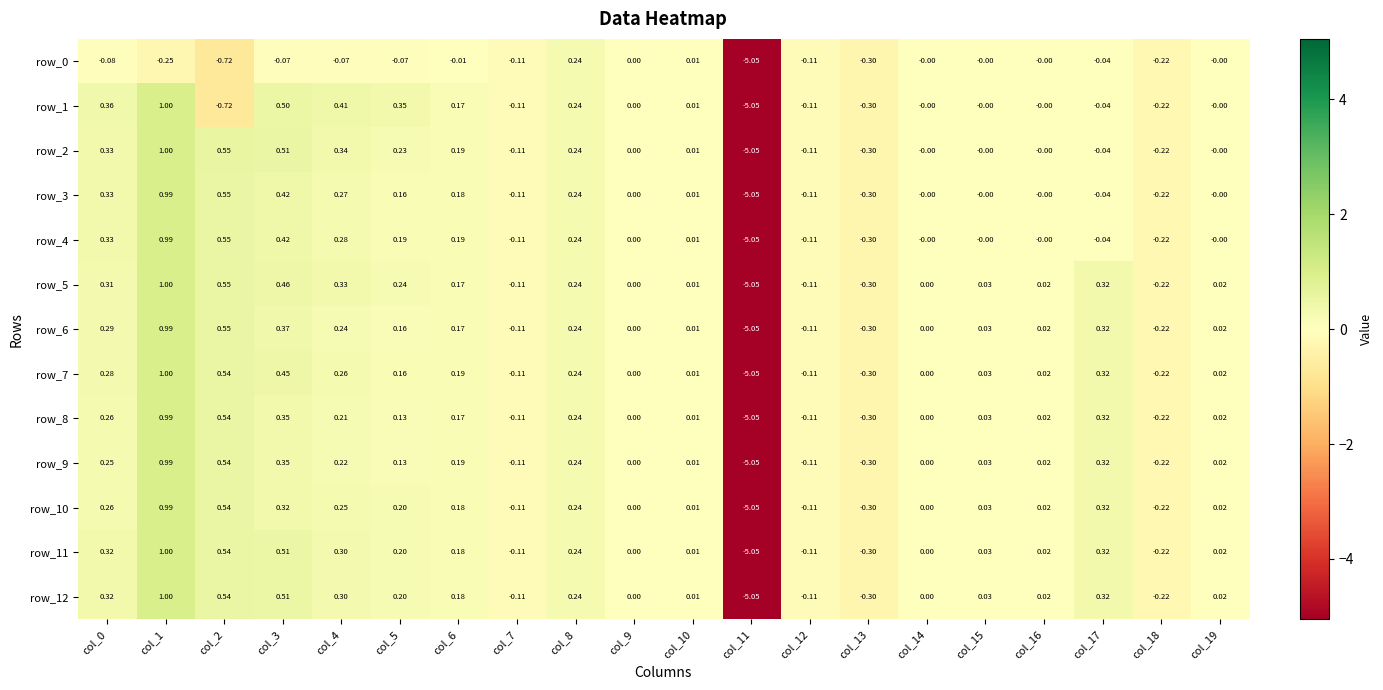

How many series are shown in this chart?

13